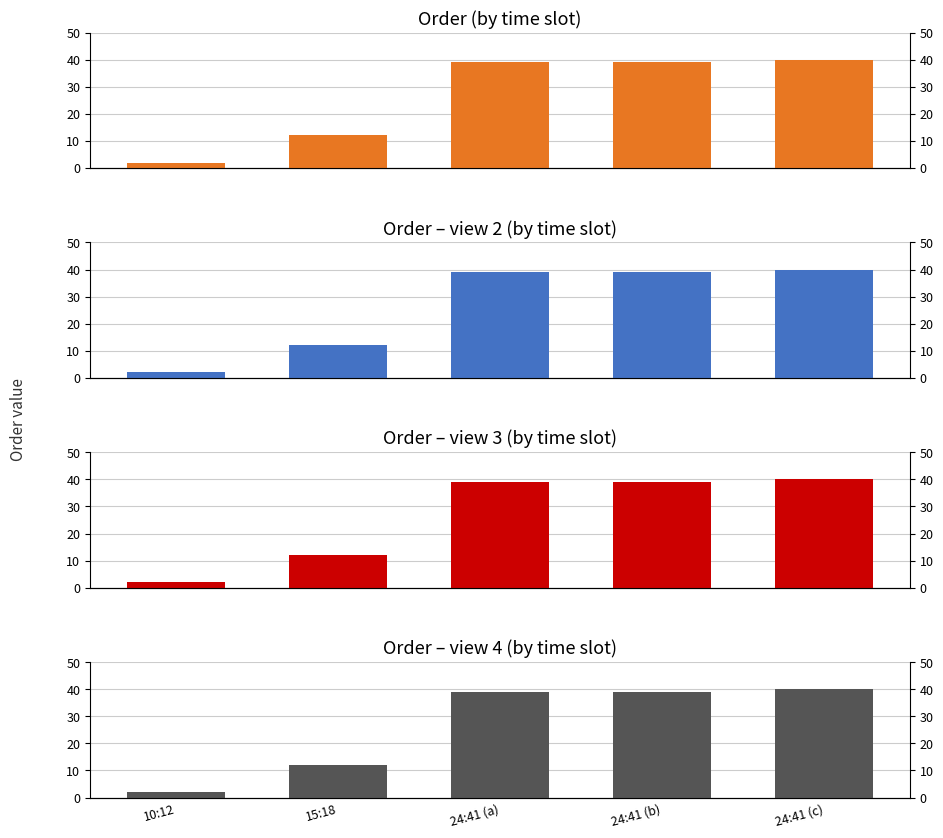

What is the ratio of the value at 15:18 to the value at 24:41 (c)?

0.3